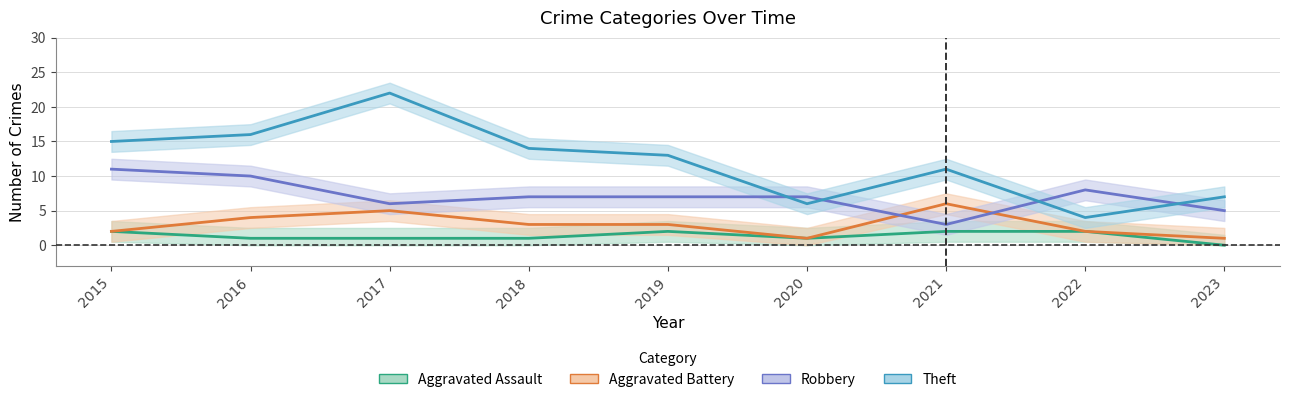

At how many categories does at least one series exceed 8?

6